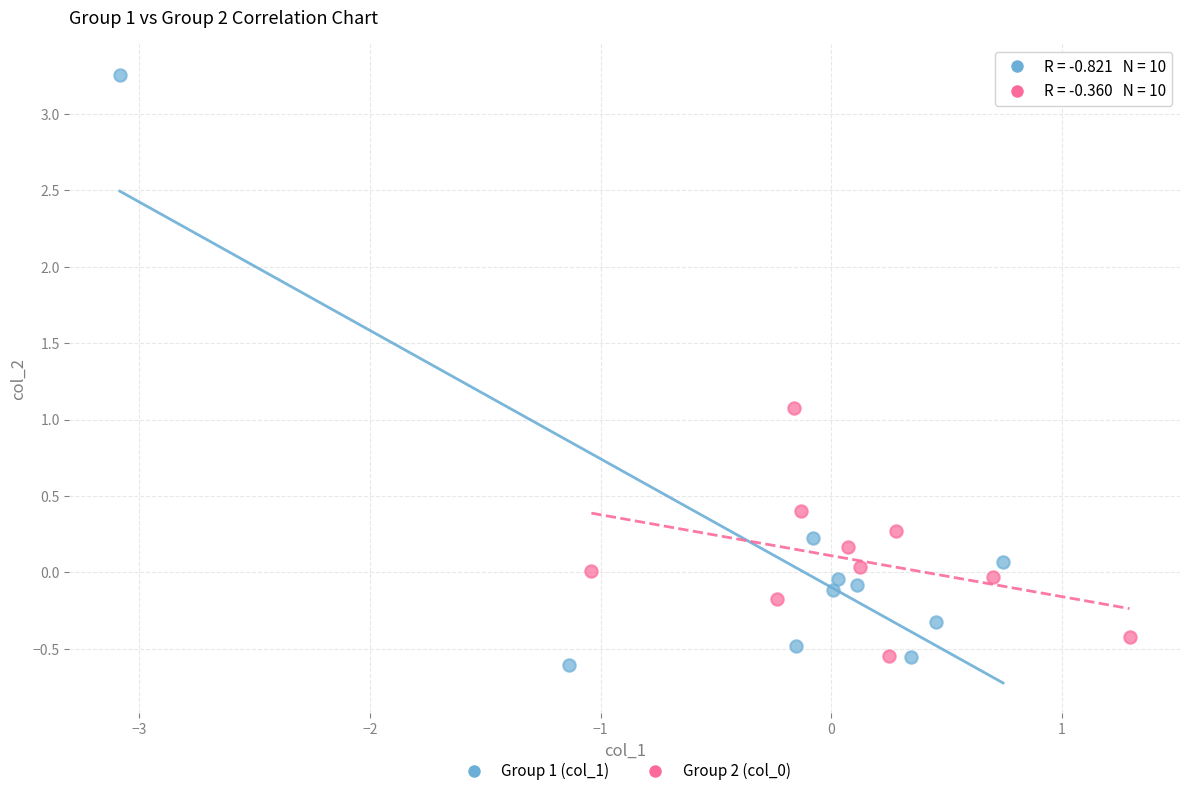

Which series contains the highest Y value?

Group 1 (col_1)